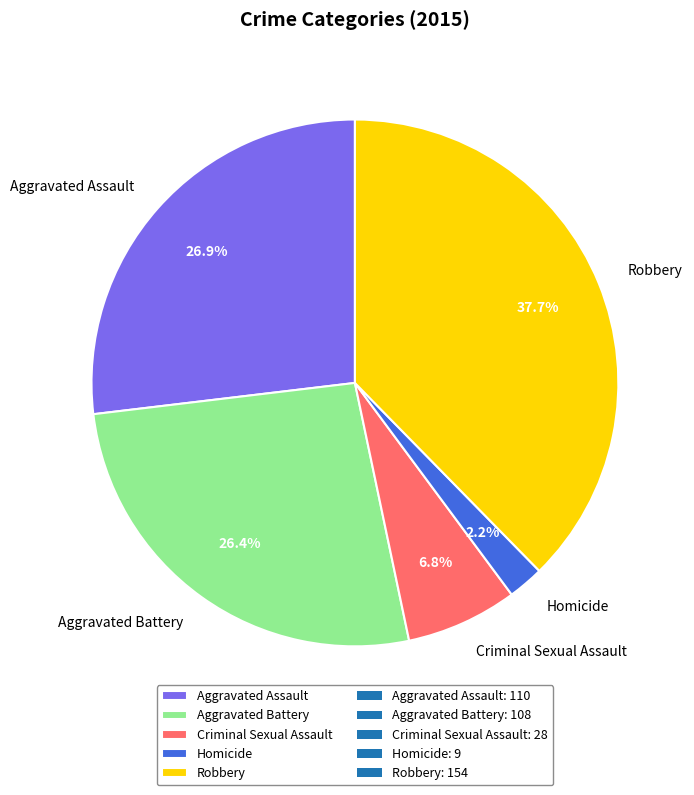

What portion of the pie excludes Aggravated Battery?

73.6%